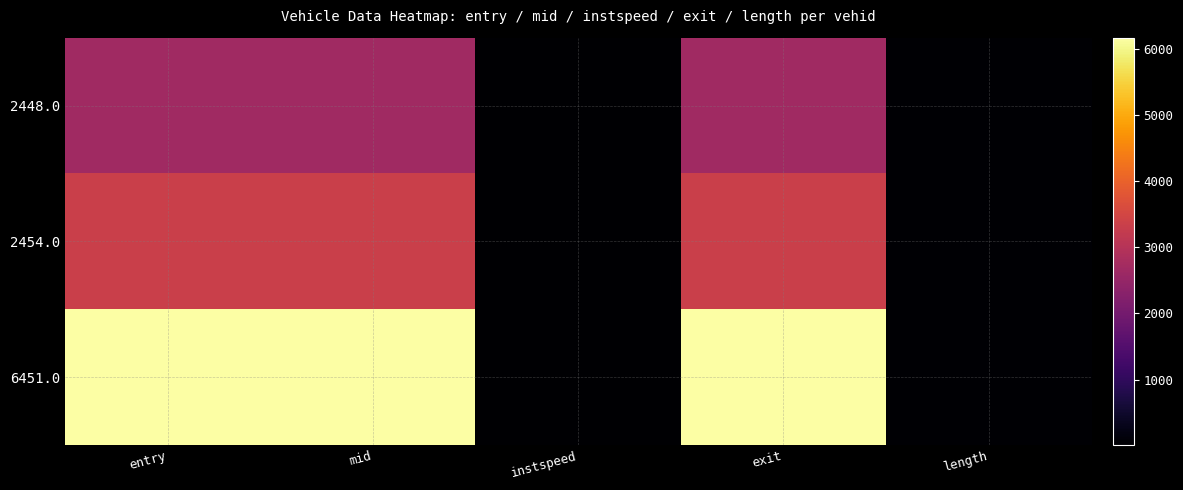

What is the total value across all series at mid?

12178.1